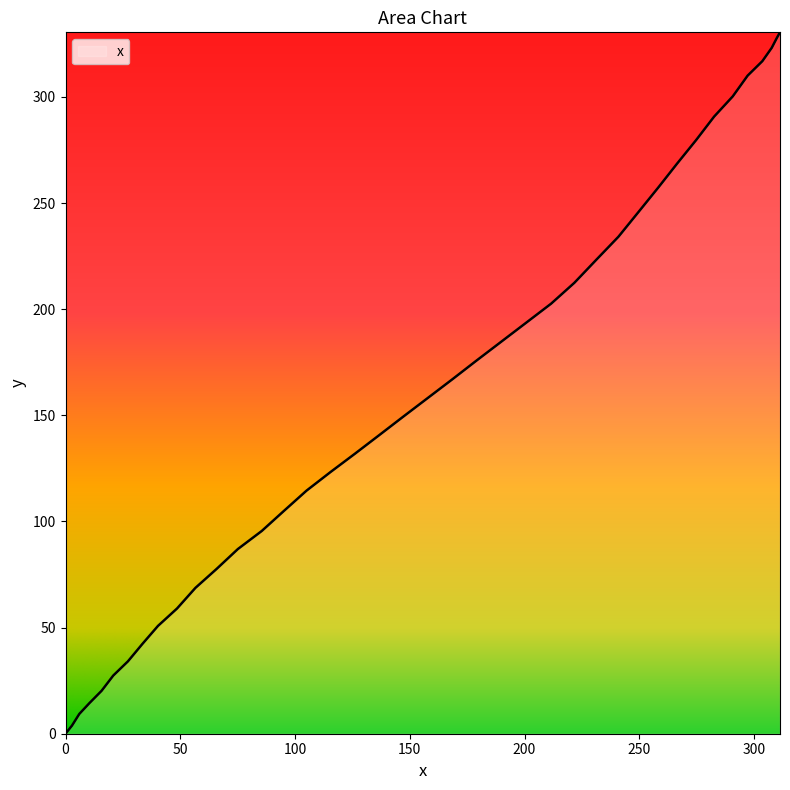

How many lines are shown in the chart?

1